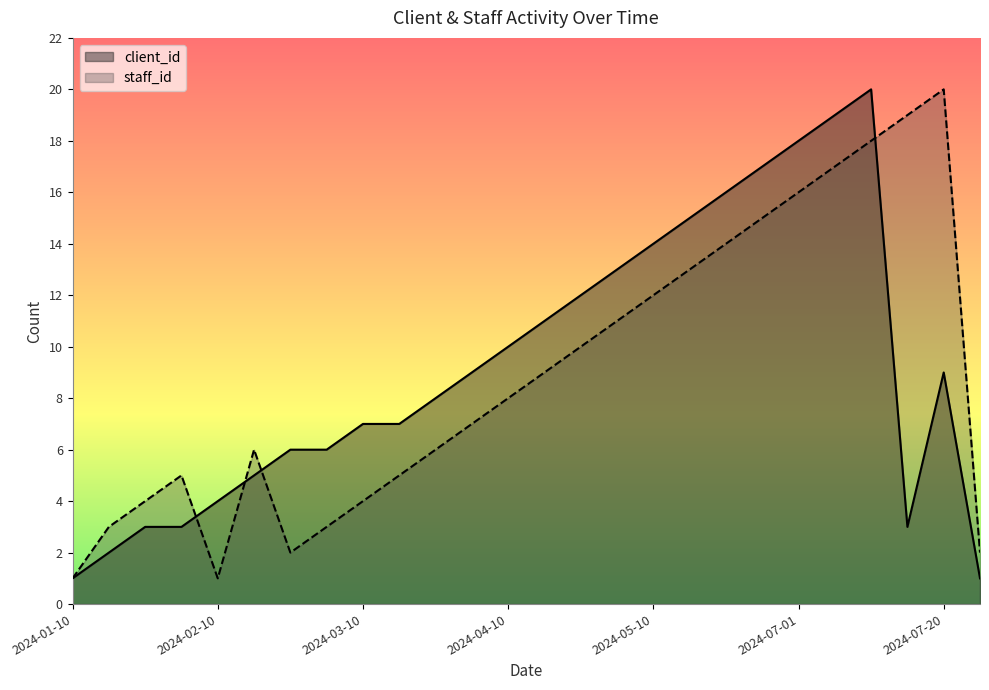

List the series in order of their overall mean, lowest first.

staff_id, client_id